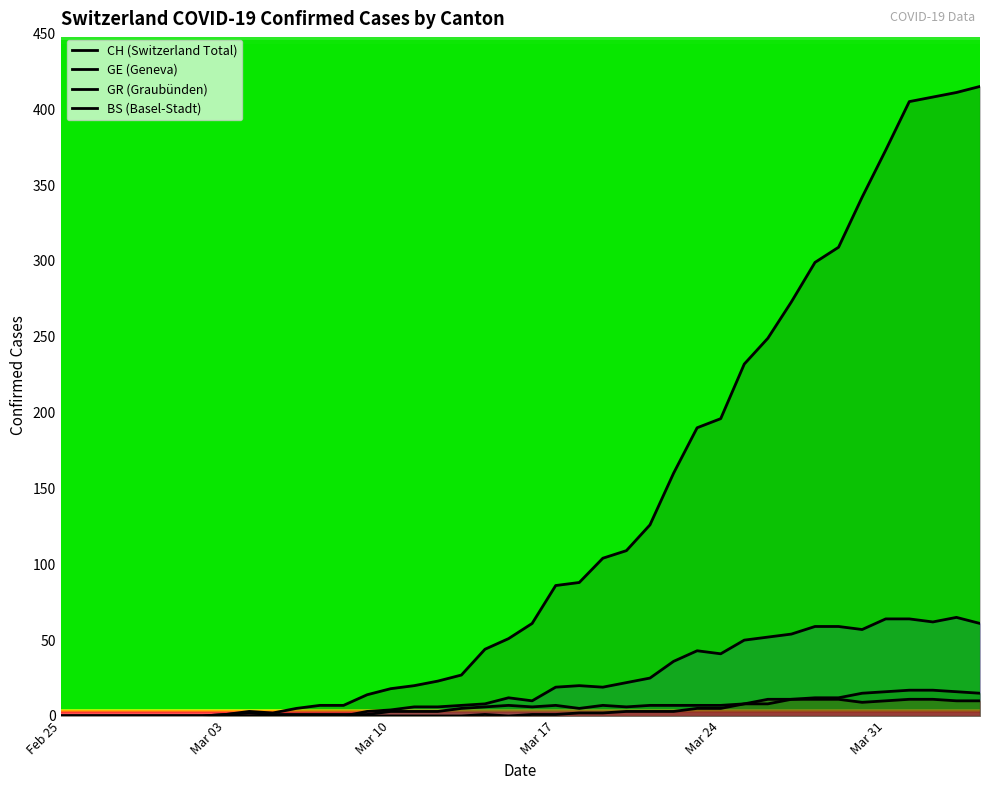

Reading left to right, extract all data points from this chart.

CH (Switzerland Total): 0	0	0	0	0	0	0	1	3	2	5	7	7	14	18	20	23	27	44	51	61	86	88	104	109	126	160	190	196	232	249	273	299	309	342	373	405	408	411	415
GE (Geneva): 0	0	0	0	0	0	0	0	0	0	0	0	0	3	4	6	6	7	8	12	10	19	20	19	22	25	36	43	41	50	52	54	59	59	57	64	64	62	65	61
GR (Graubünden): 0	0	0	0	0	0	0	0	0	0	0	0	0	0	0	0	0	0	1	0	1	1	2	2	3	3	3	5	5	8	11	11	11	11	9	10	11	11	10	10
BS (Basel-Stadt): 0	0	0	0	0	0	0	1	2	1	1	1	1	1	3	3	3	5	6	7	6	7	5	7	6	7	7	7	7	8	8	11	12	12	15	16	17	17	16	15